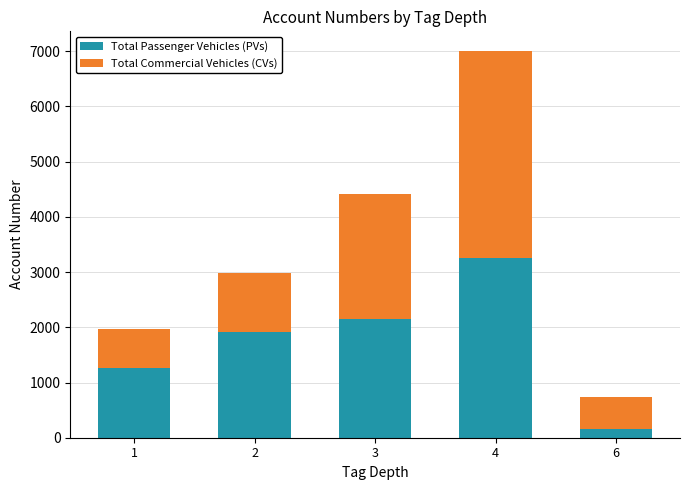

What are all the series names shown in the legend?

Total Passenger Vehicles (PVs), Total Commercial Vehicles (CVs)